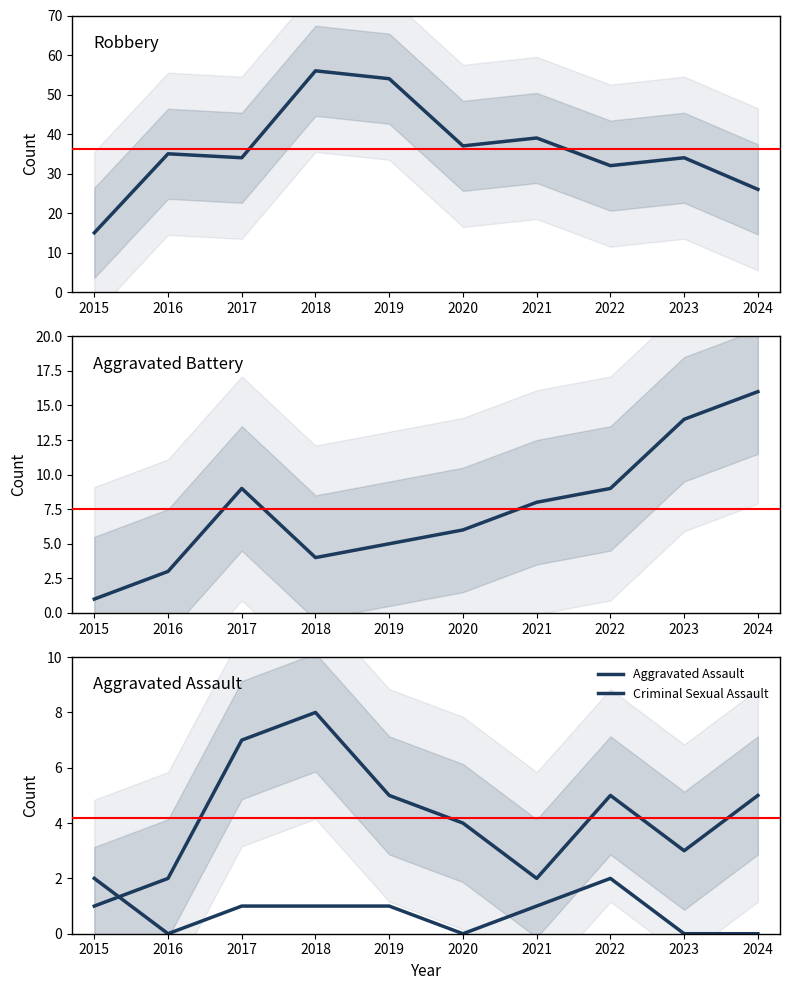

Reading left to right, transcribe all the data shown in this chart.

Robbery: 15	35	34	56	54	37	39	32	34	26
Aggravated Battery: 1	3	9	4	5	6	8	9	14	16
Aggravated Assault: 1	2	7	8	5	4	2	5	3	5
Criminal Sexual Assault: 2	0	1	1	1	0	1	2	0	0